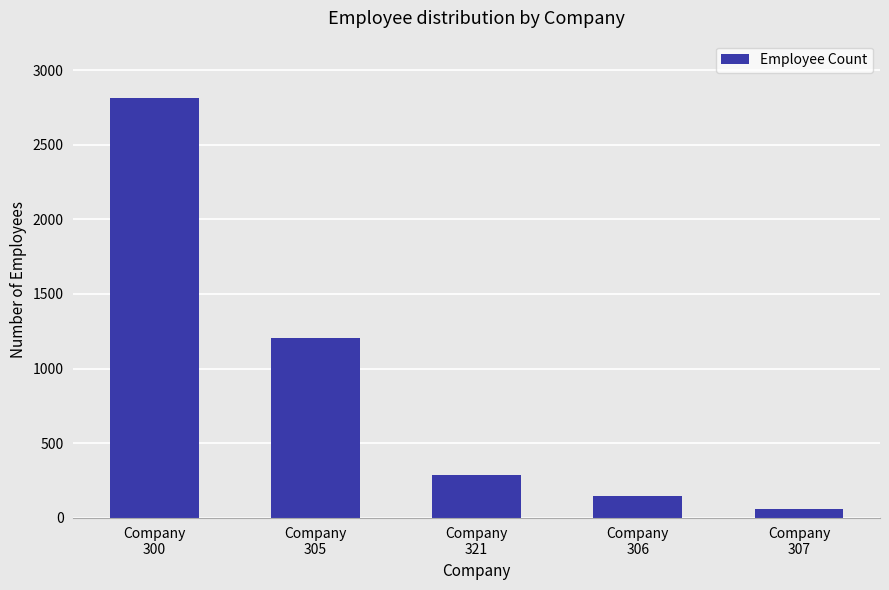

What is the value of the 4th bar from the left?

145